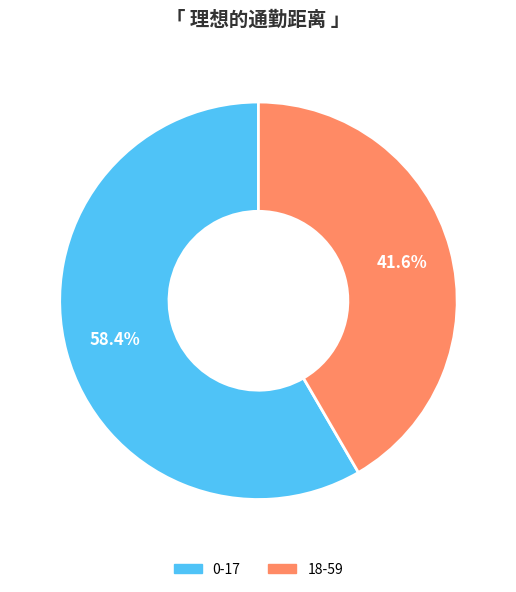

To the nearest percent, what is the difference between the largest and smallest slice percentages?

17%